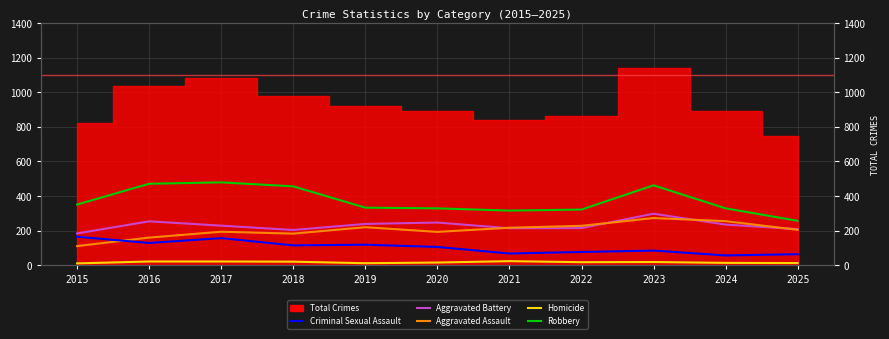

Which series changed the most between 2017 and 2021?

Robbery